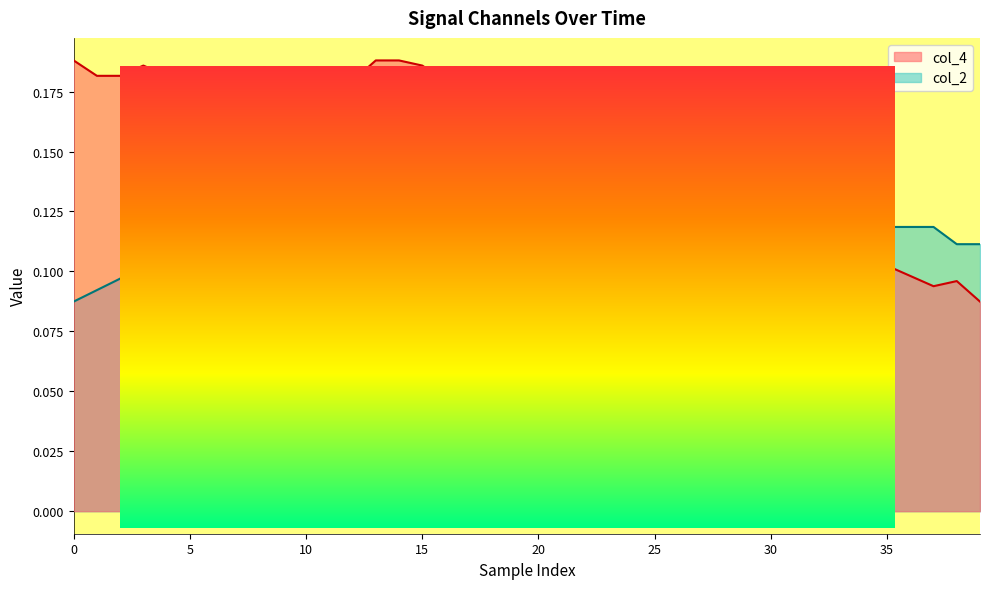

Count the col_2 values in the range 0 to 1.

40